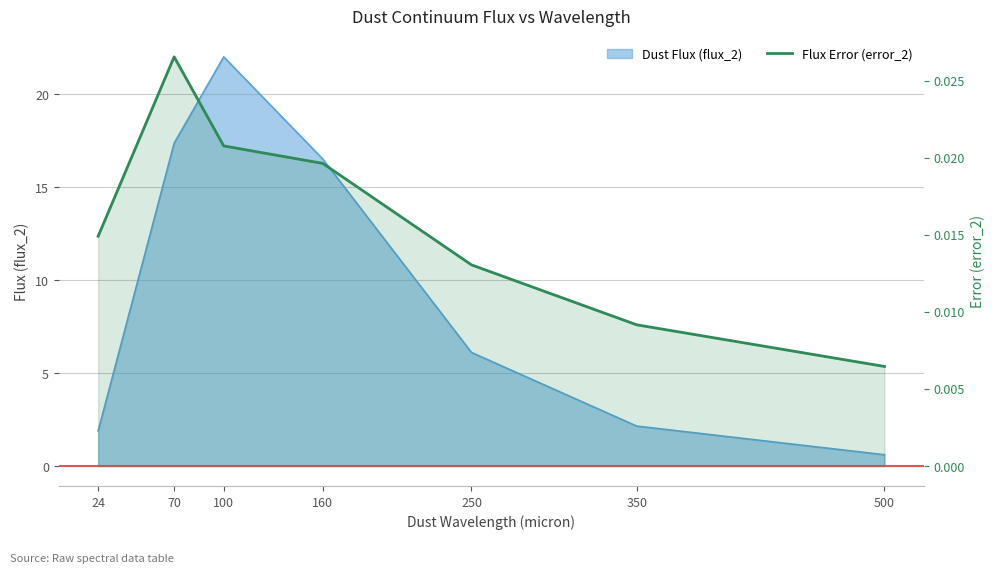

How many values are between 0 and 1?

7